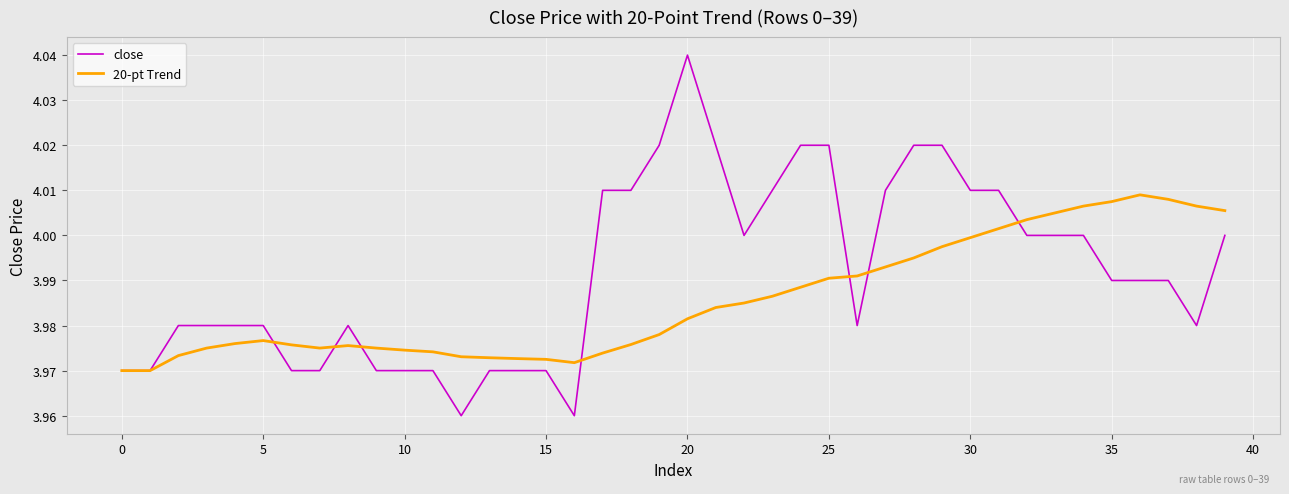

Which series has the widest spread of values?

close